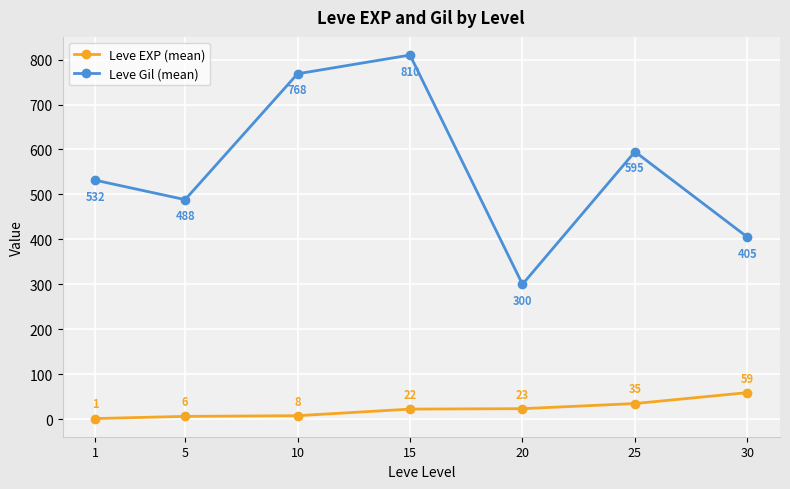

At which category does the chart reach its minimum across all series?

1